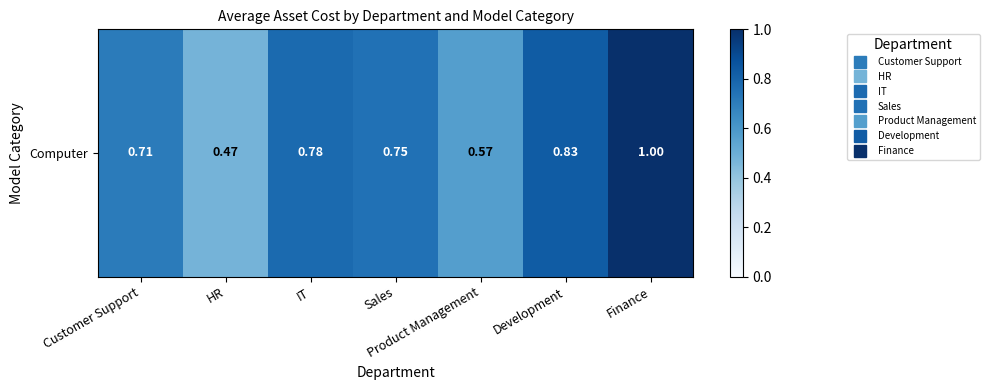

What is the change in value from Customer Support to Development?

+0.1